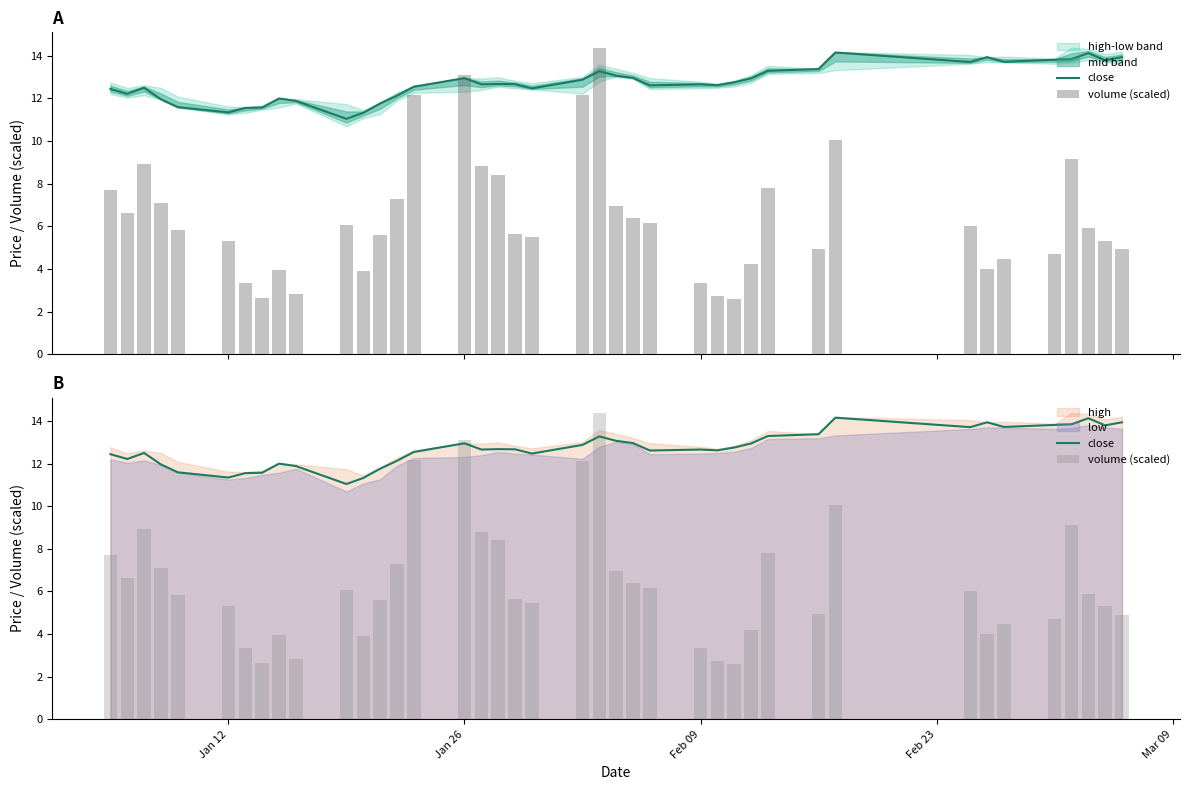

Reading right to left, list all the values displayed in this chart.

close: 13.9	13.8	14.1	13.8	13.8	13.7	13.9	13.7	14.2	13.4	13.3	12.9	12.8	12.6	12.7	12.6	13.0	13.1	13.3	12.9	12.5	12.7	12.7	12.7	13.0	12.5	12.1	11.8	11.3	11.0	11.9	12.0	11.6	11.6	11.3	11.6	12.0	12.5	12.2	12.4
volume (scaled): 4.9	5.3	5.9	9.1	4.7	4.5	4.0	6.0	10.1	4.9	7.8	4.2	2.6	2.7	3.3	6.2	6.4	6.9	14.4	12.1	5.5	5.6	8.4	8.8	13.1	12.1	7.3	5.6	3.9	6.1	2.8	4.0	2.7	3.3	5.3	5.8	7.1	8.9	6.6	7.7